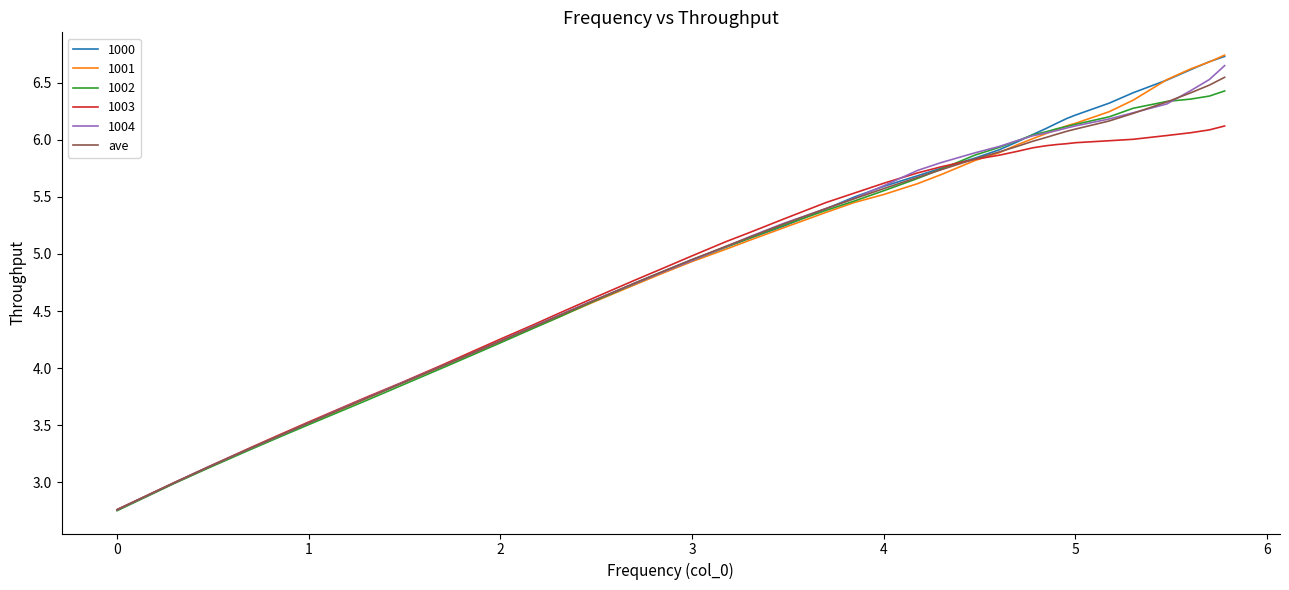

The 1003 series shows 3.0 at 3. True or false?

False